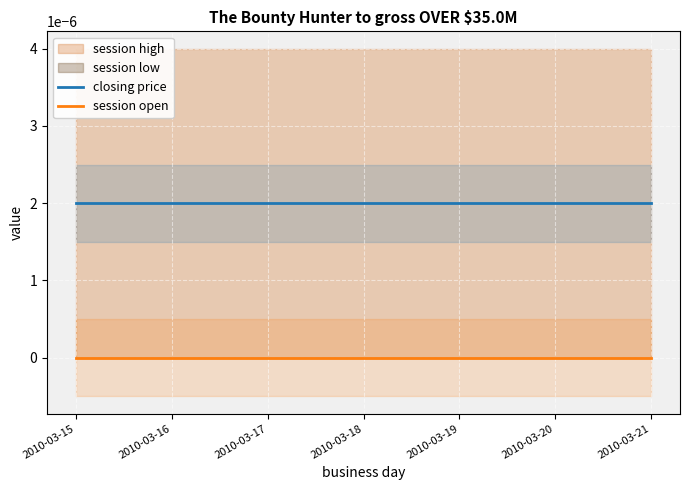

How many lines are shown in the chart?

2